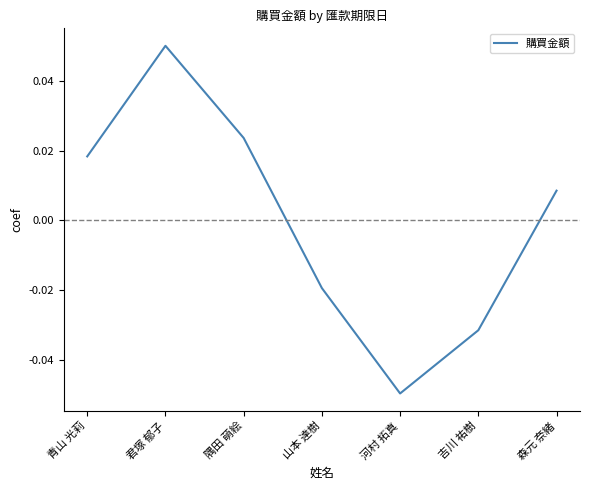

Rank the categories by value from highest to lowest.

君塚 郁子, 隅田 萌絵, 青山 光莉, 森元 奈緒, 山本 達樹, 吉川 祐樹, 河村 拓真